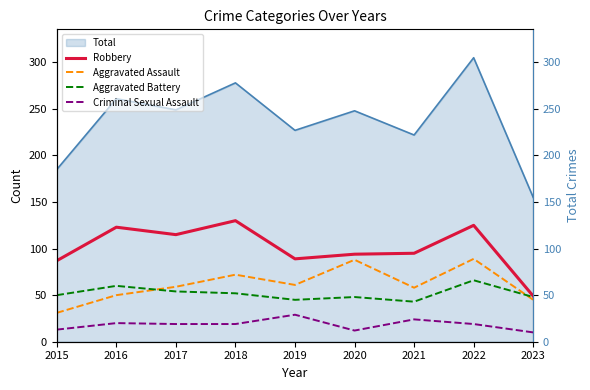

Where is Criminal Sexual Assault nearest to the value 19?

2017